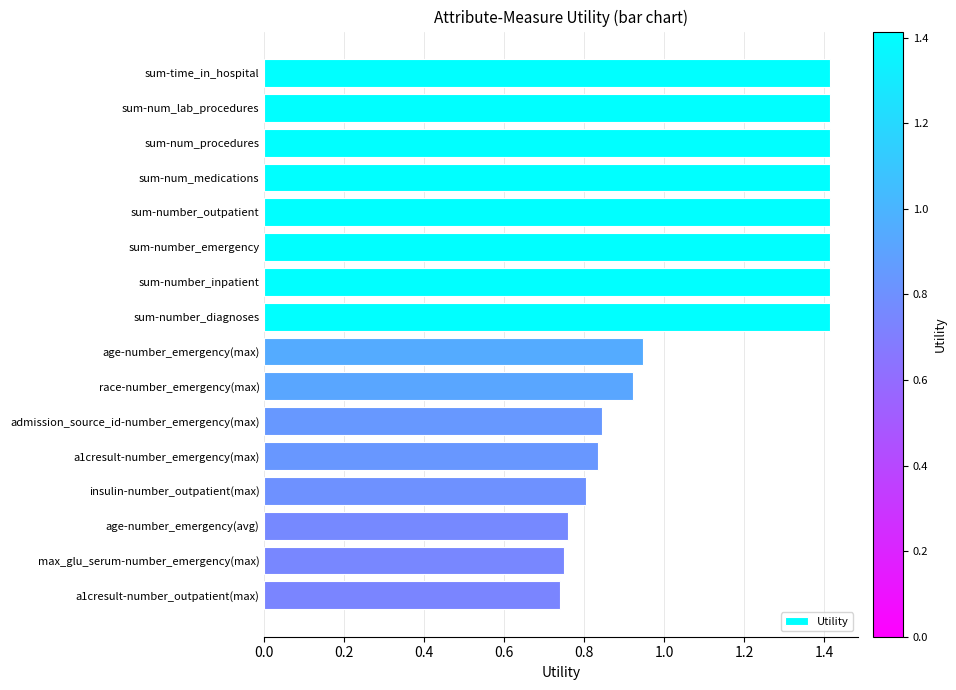

How many bars are there in total?

16